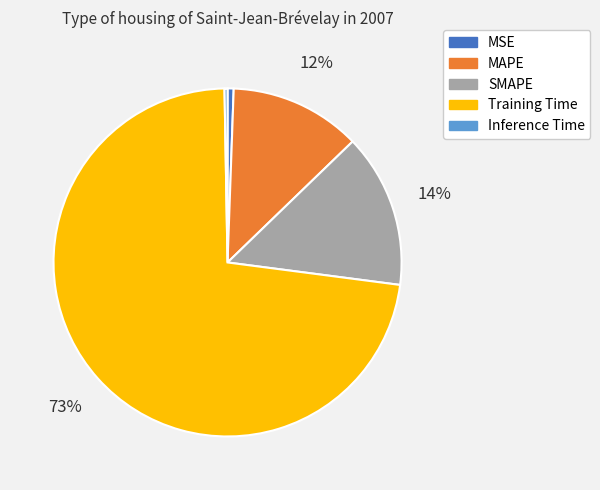

How many segments does this pie chart have?

5